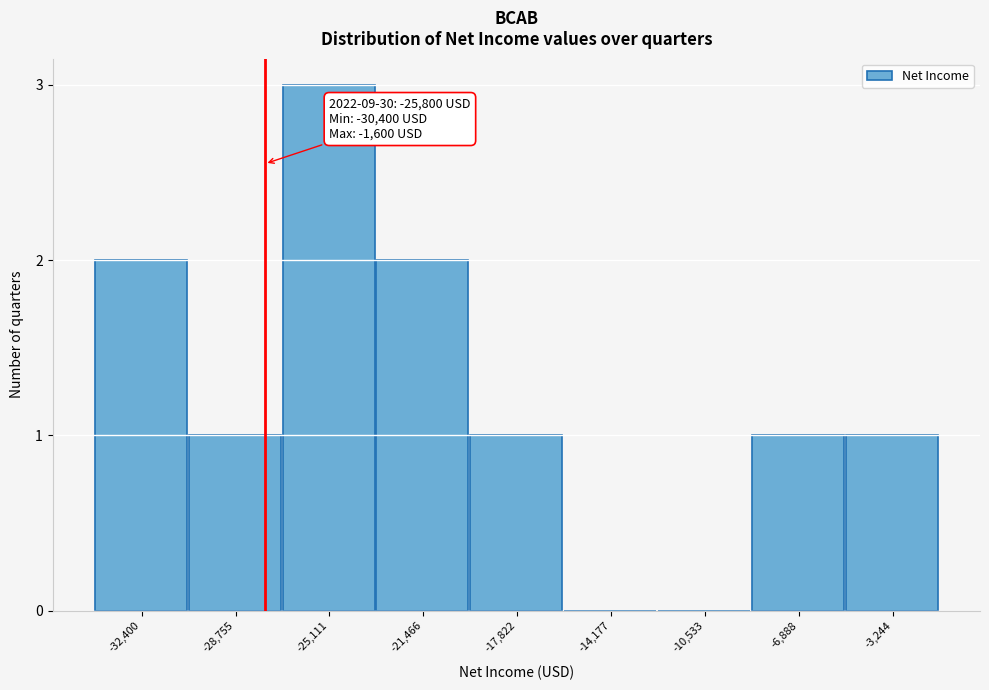

Reading left to right, transcribe all the data shown in this chart.

-32,400=2	-28,755=1	-25,111=3	-21,466=2	-17,822=1	-14,177=0	-10,533=0	-6,888=1	-3,244=1